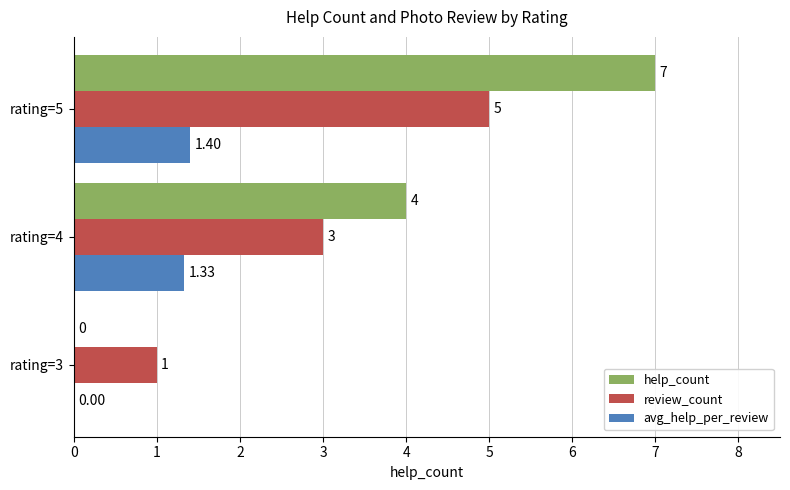

Is the value of review_count at rating=3 greater than the value of avg_help_per_review at rating=3?

Yes